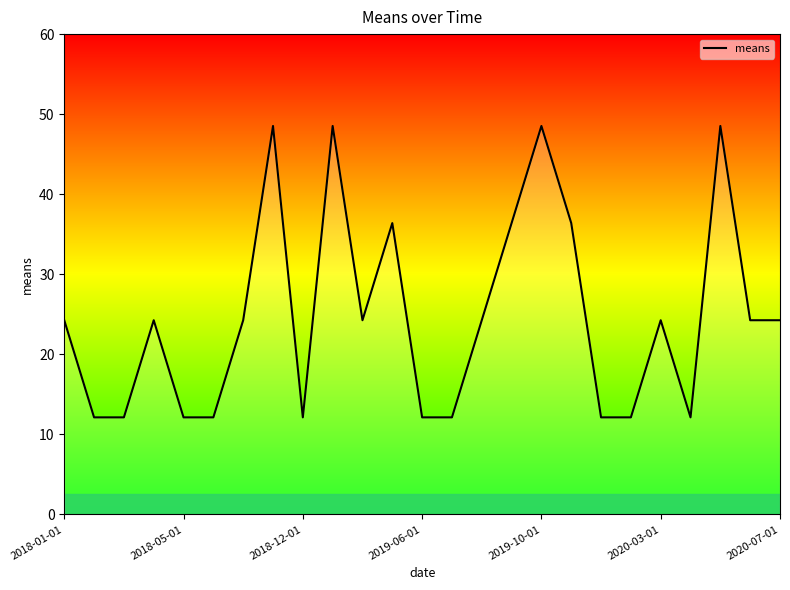

What is the difference between the maximum and minimum values?

36.4